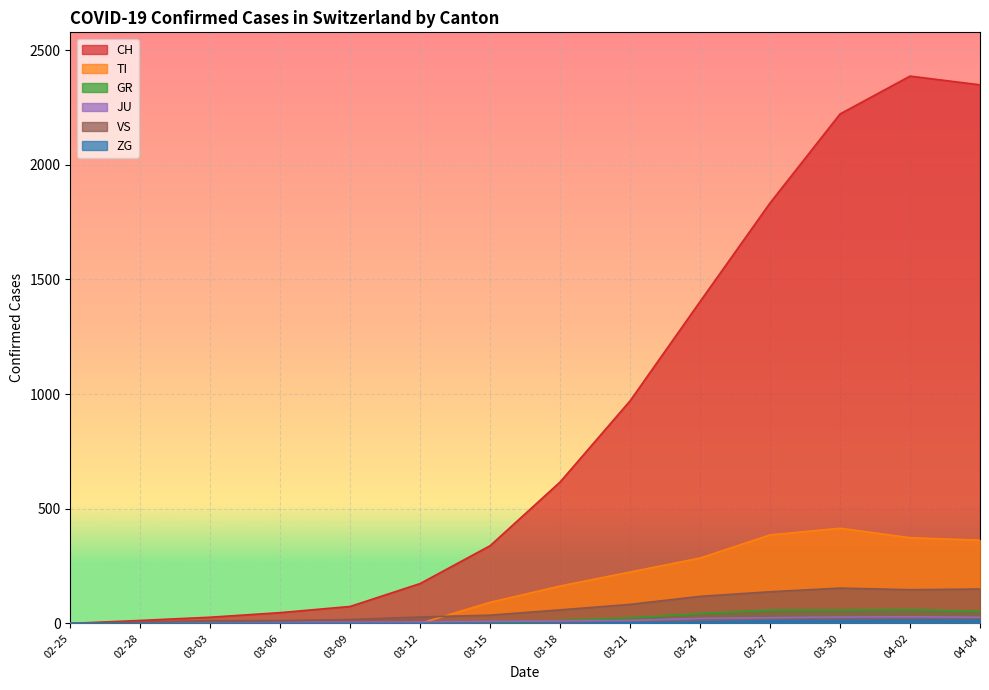

What is the difference between the JU values at 03-06 and 02-28?

4